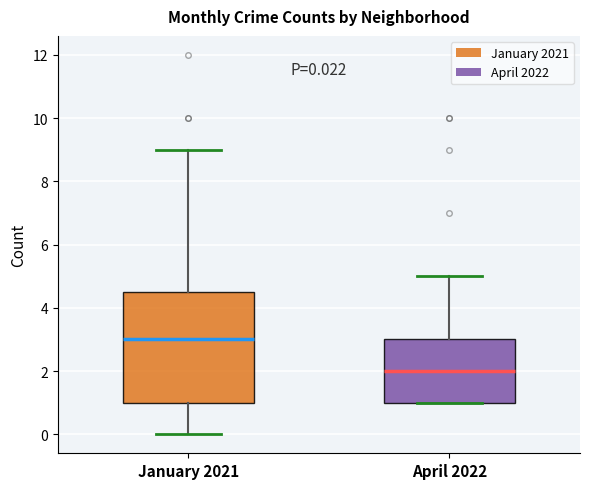

Which box has the lowest median line?

April 2022